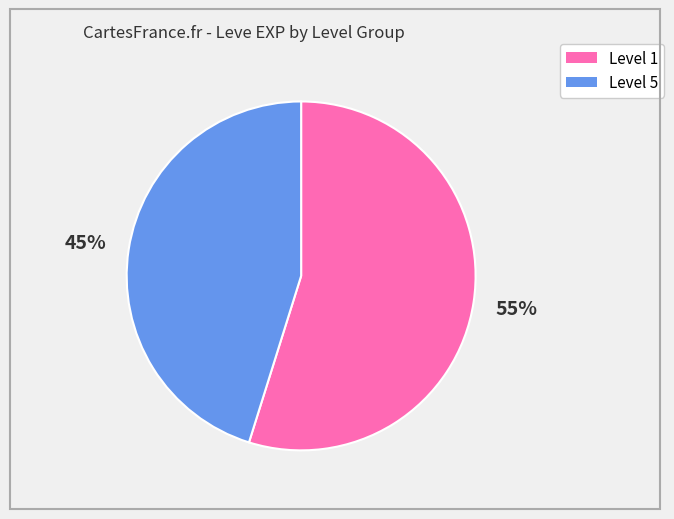

To the nearest percent, what is the difference between the largest and smallest slice percentages?

10%